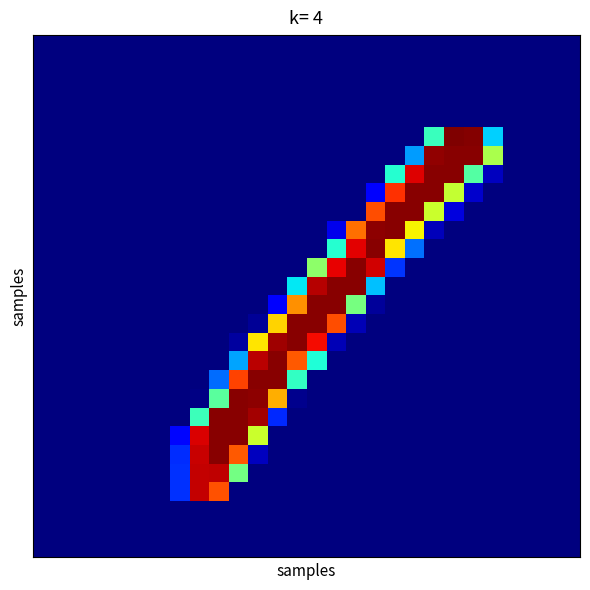

At which category is the sum across all series the highest?

9